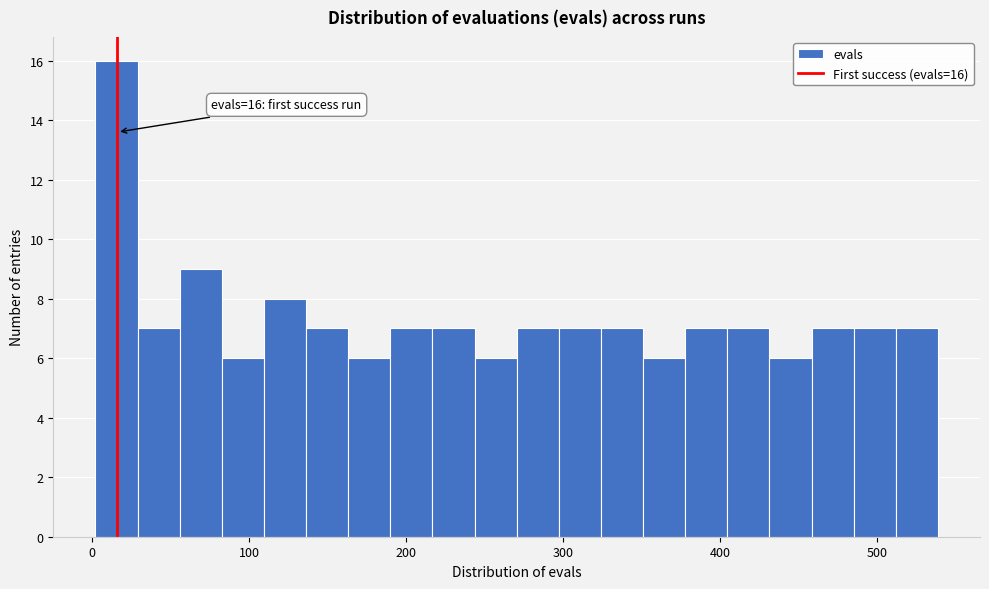

Around what value on the x-axis is the tallest bar? Give the approximate position of its centre, as read against the axis.

20